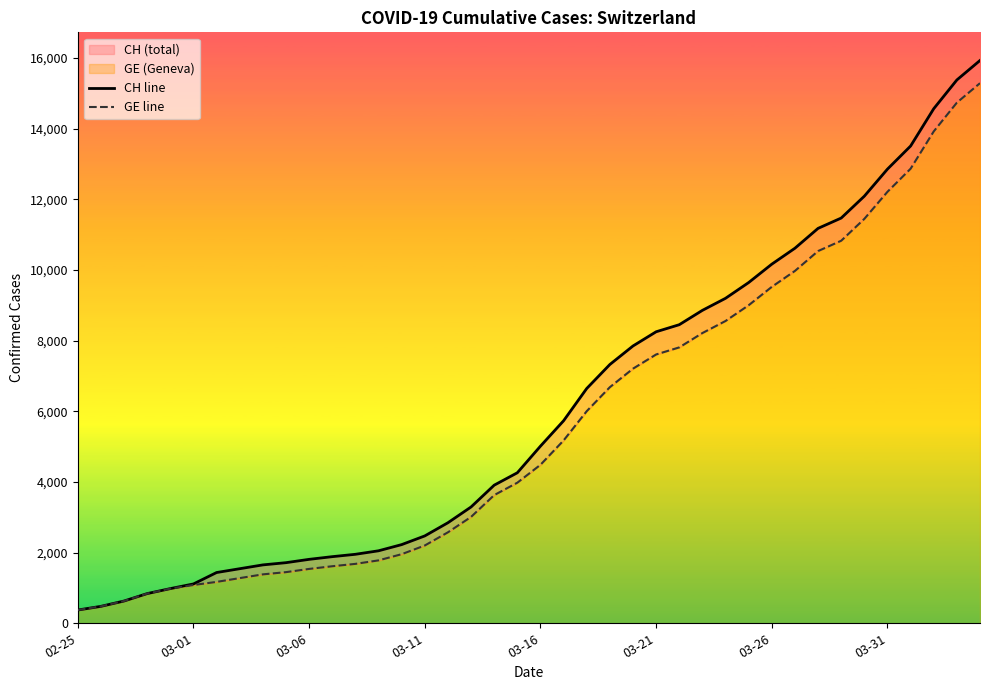

How many values in the CH line series exceed 5012?

19